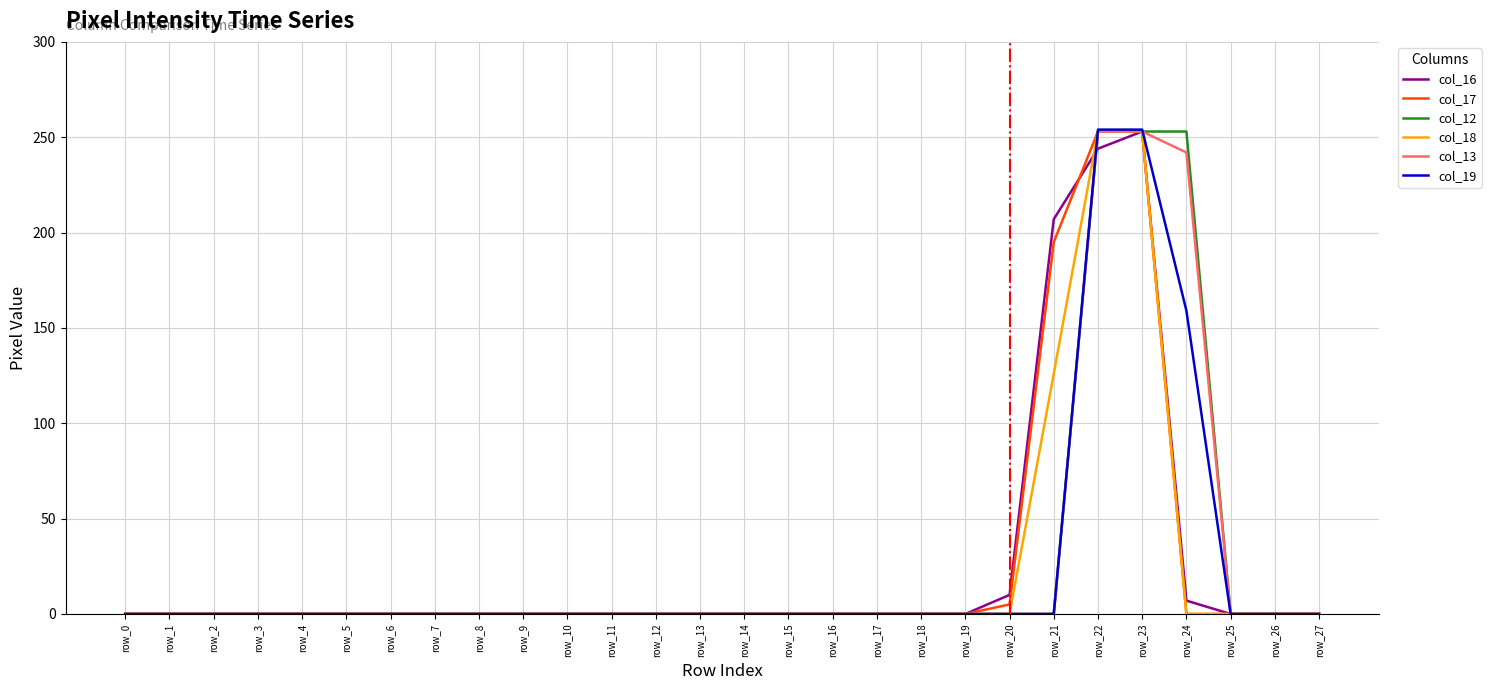

What is the greatest value displayed?

254